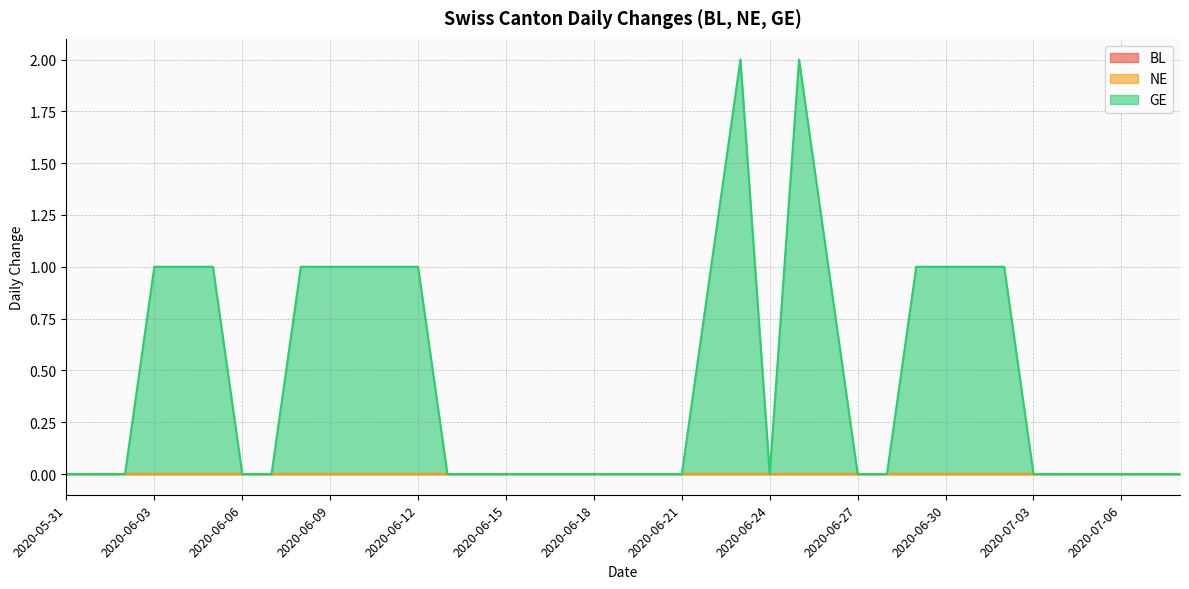

Rank the series by their maximum value, from highest to lowest.

GE, BL, NE